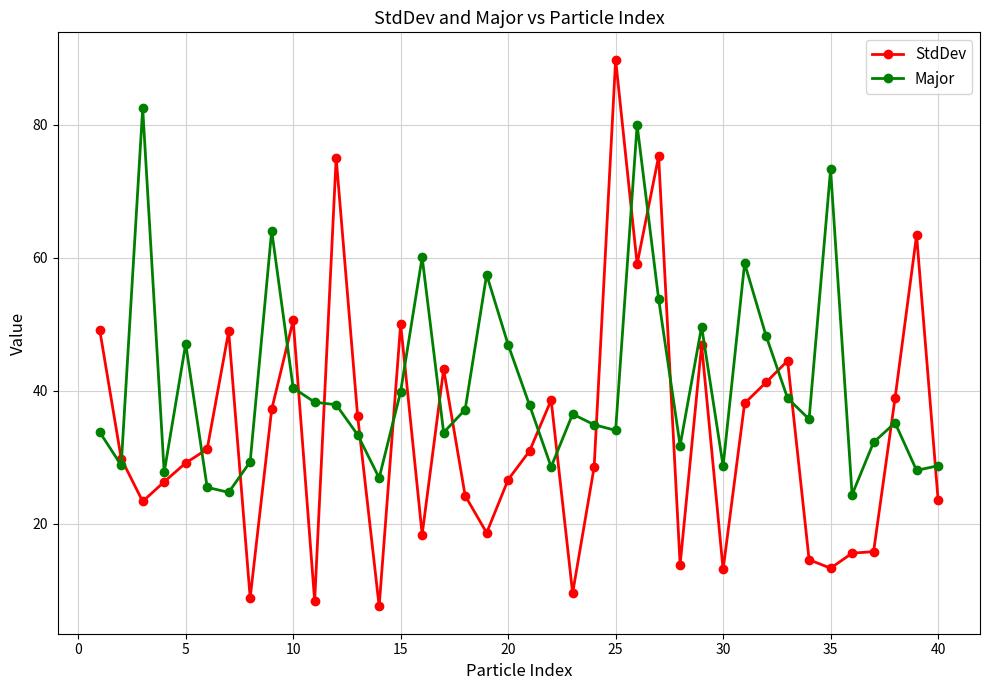

How many times do StdDev and Major cross each other?

21